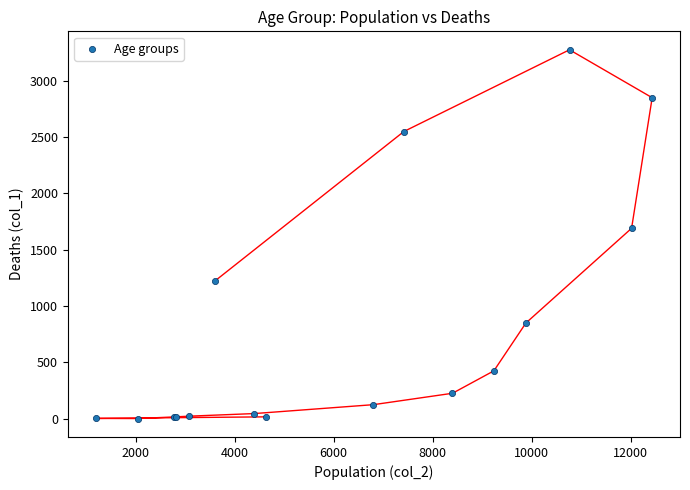

What Y value in the scatter plot is closest to 1638?

1690